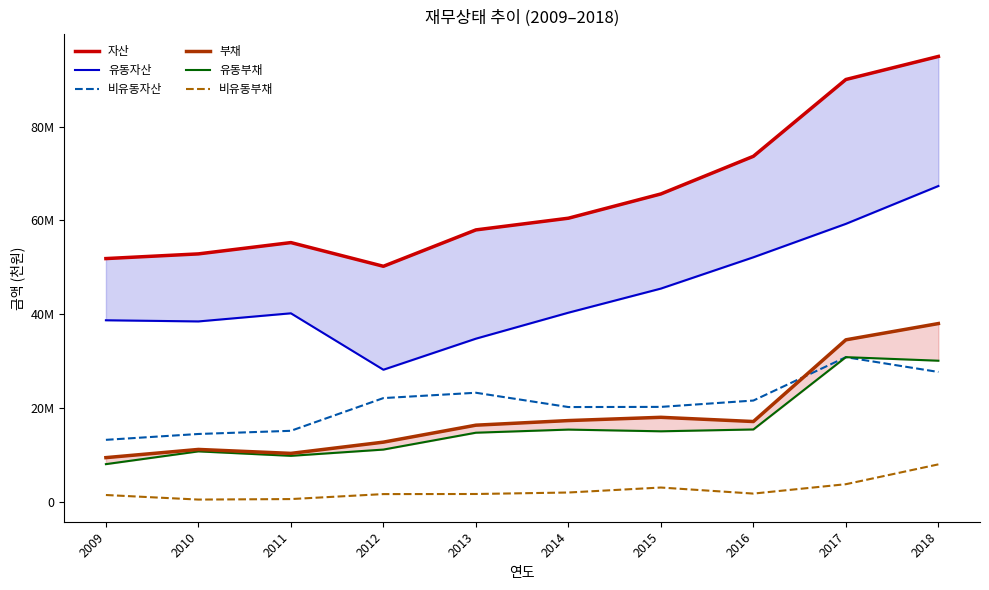

Reading left to right, transcribe all the data shown in this chart.

자산: 2009=51833742	2010=52834686	2011=55246677	2012=50189633	2013=57952354	2014=60446383	2015=65622770	2016=73655413	2017=90041623	2018=94960503
유동자산: 2009=38672568	2010=38424276	2011=40158149	2012=28119832	2013=34745528	2014=40289412	2015=45432422	2016=52110074	2017=59243235	2018=67318418
비유동자산: 2009=13161174	2010=14410410	2011=15088528	2012=22069802	2013=23206826	2014=20156971	2015=20190348	2016=21545340	2017=30798388	2018=27642085
부채: 2009=9365191	2010=11114309	2011=10271816	2012=12670022	2013=16288669	2014=17271662	2015=17968112	2016=17067720	2017=34500994	2018=37970333
유동부채: 2009=7975444	2010=10697988	2011=9747617	2012=11084156	2013=14682043	2014=15348164	2015=14982757	2016=15374360	2017=30804418	2018=30042974
비유동부채: 2009=1389747	2010=416321	2011=524200	2012=1585866	2013=1606626	2014=1923497	2015=2985355	2016=1693360	2017=3696576	2018=7927360